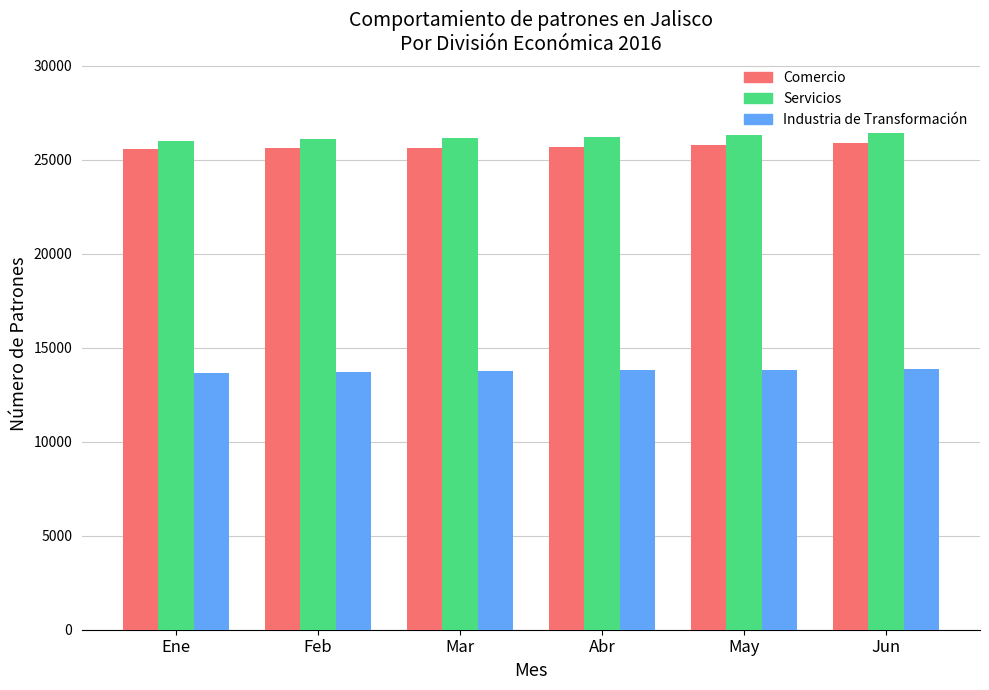

What is the approximate value of Industria de Transformación at Abr, to the nearest 50?

13800